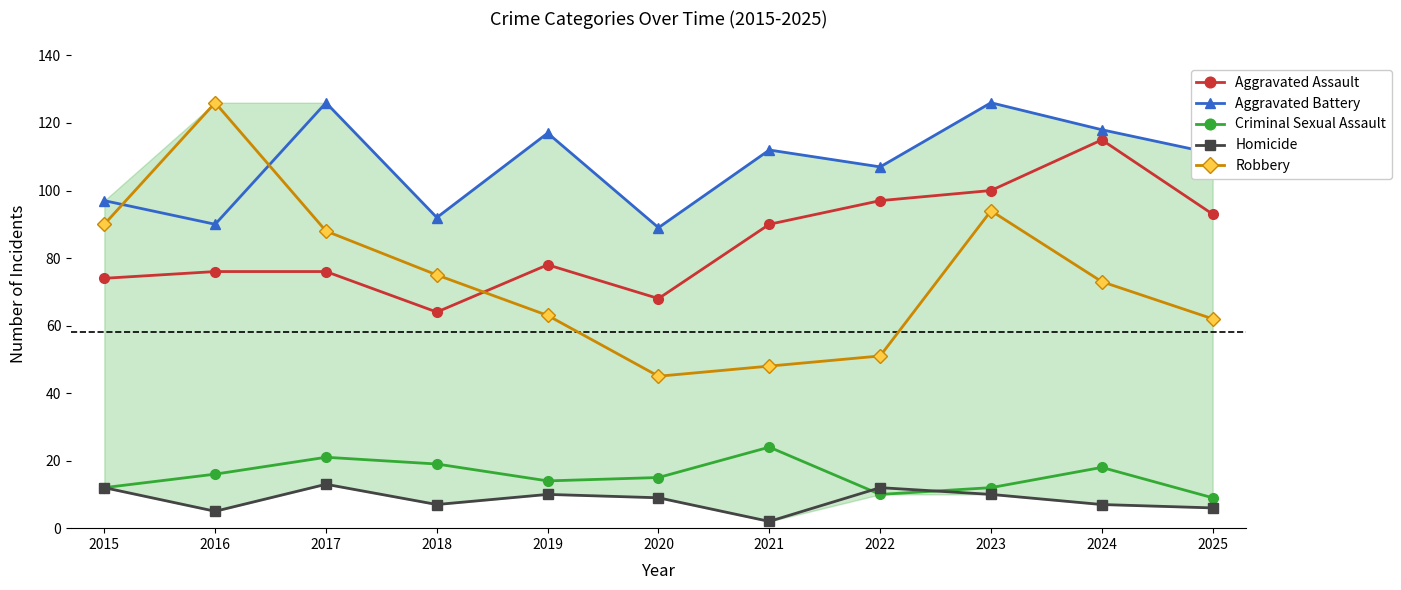

In Aggravated Battery, how many points are higher than both neighbors (excluding endpoints)?

4